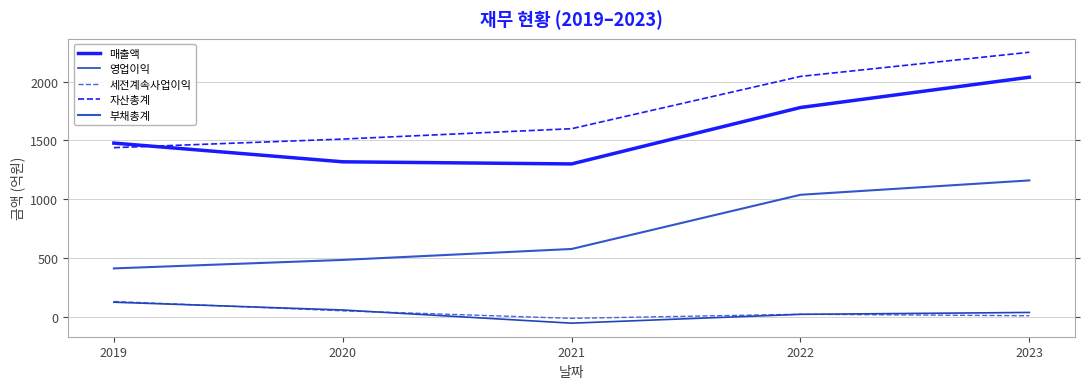

Does the chart have visible grid lines?

Yes